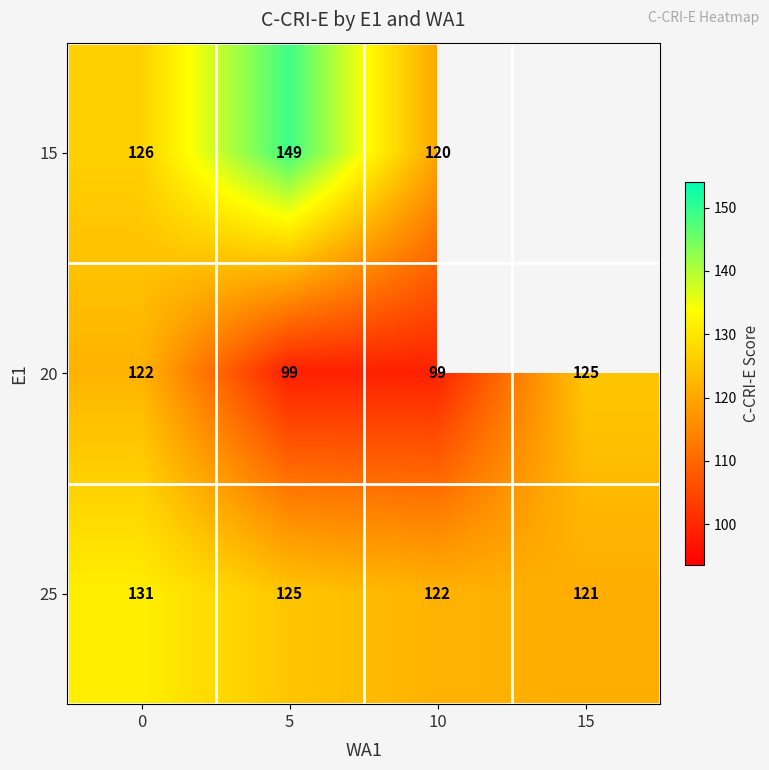

At which label is 25 closest to 126?

5